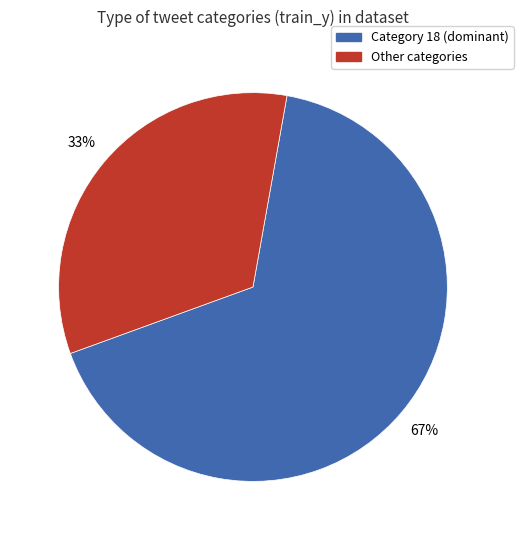

Is there any slice that represents more than half of the pie?

Yes